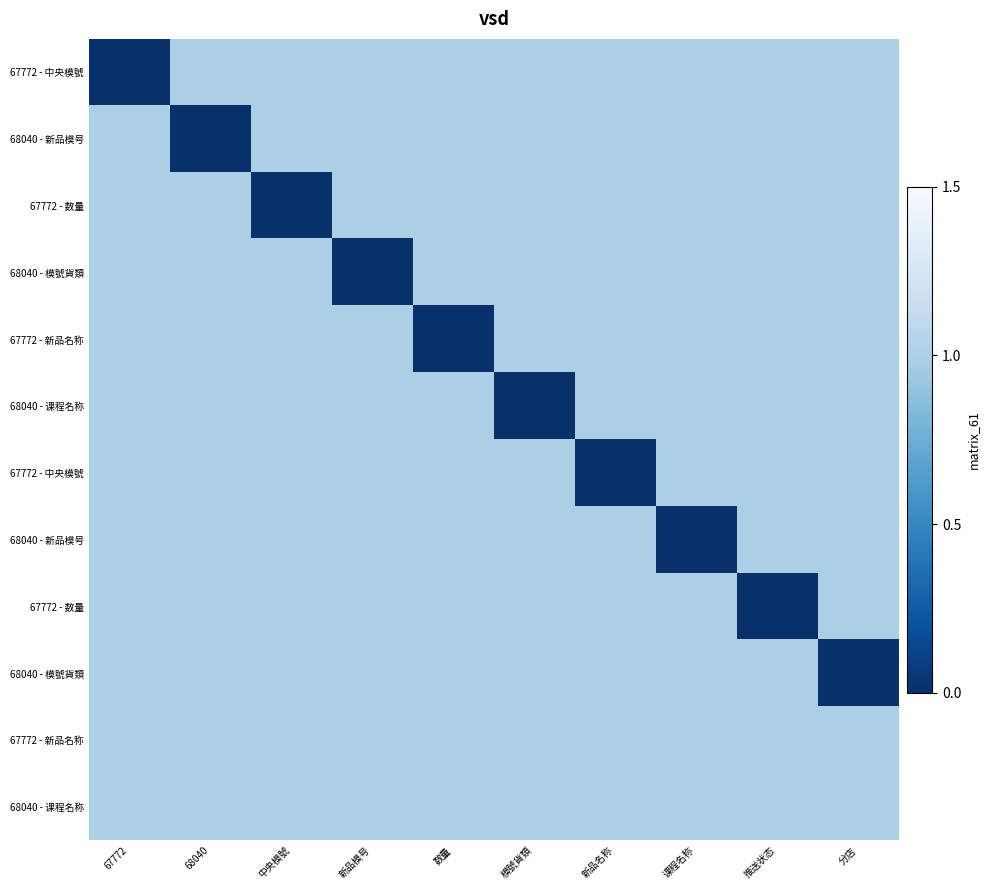

What is the greatest value displayed?

1